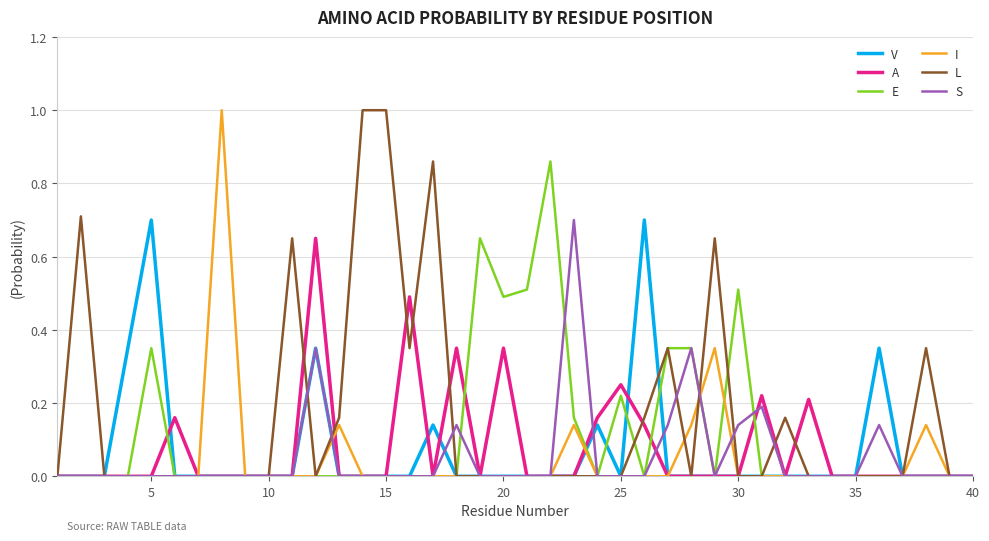

Which series has the largest total across all categories?

L